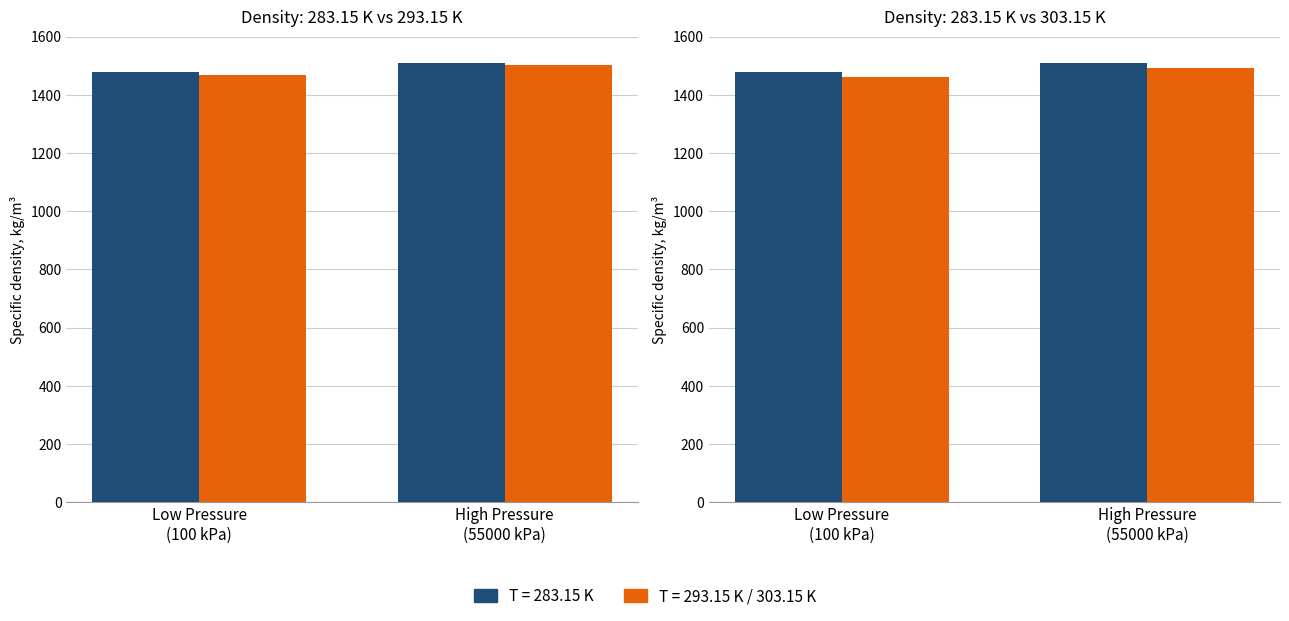

Reading left to right, transcribe all the data shown in this chart.

283.15 K: Low Pressure
(100 kPa)=1478.5	High Pressure
(55000 kPa)=1510.5
293.15 K: Low Pressure
(100 kPa)=1469.0	High Pressure
(55000 kPa)=1501.8
303.15 K: Low Pressure
(100 kPa)=1459.3	High Pressure
(55000 kPa)=1493.2